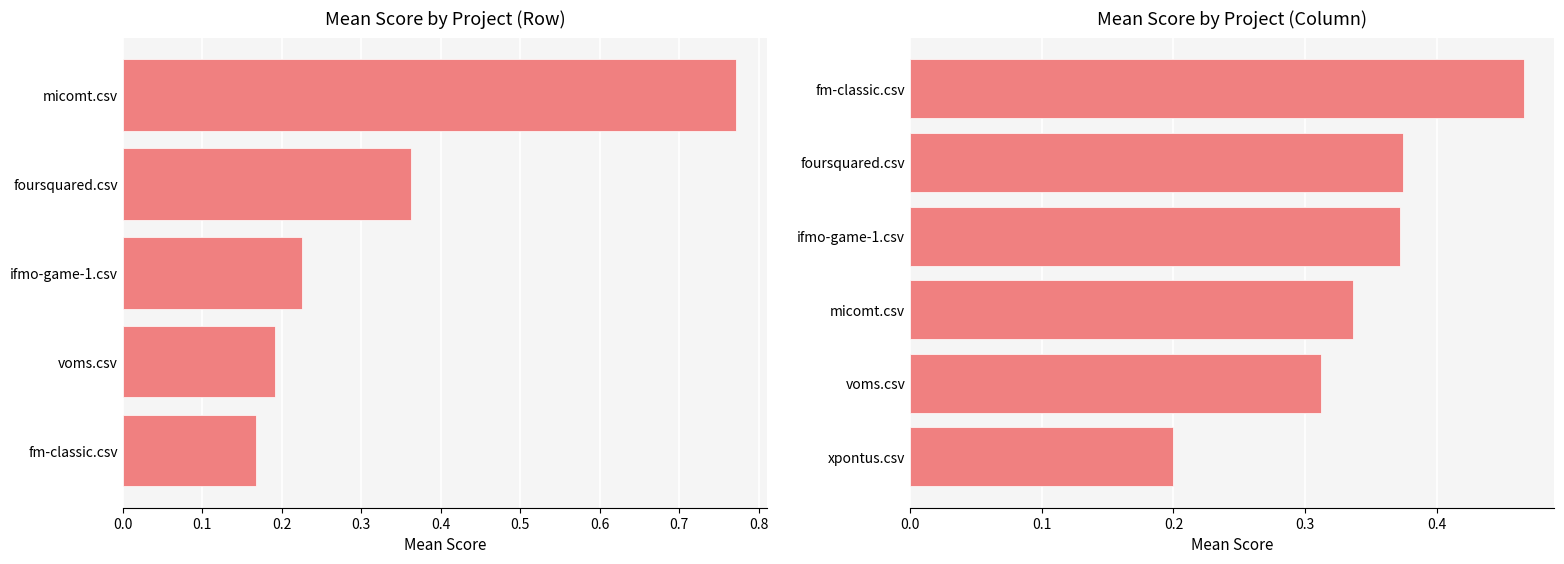

What position from the right is foursquared.csv?

4